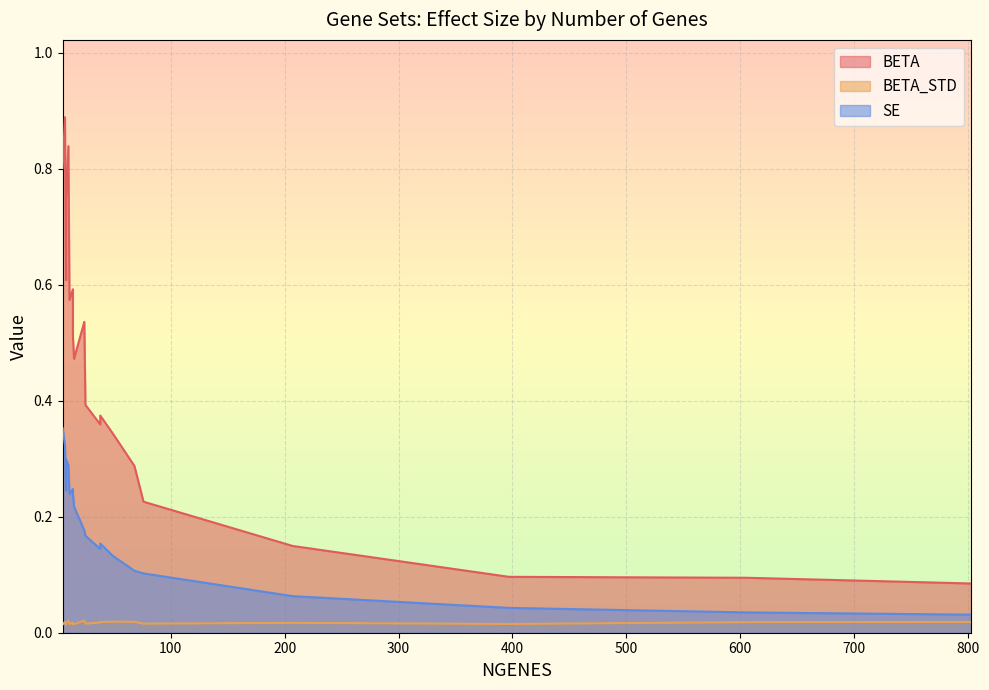

True or false: BETA_STD has a value of 0.0 at 8.

False